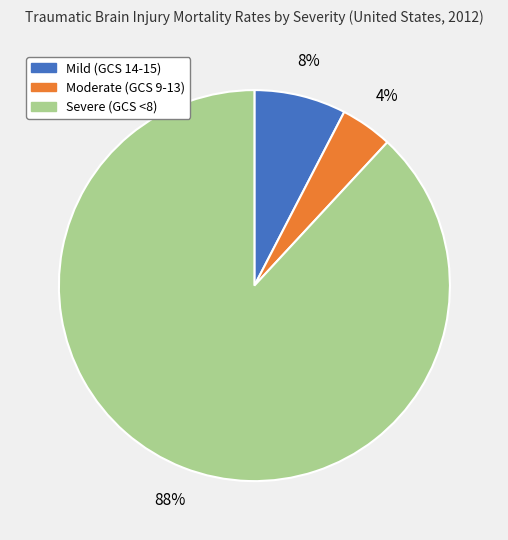

How many slices are in this pie chart?

3